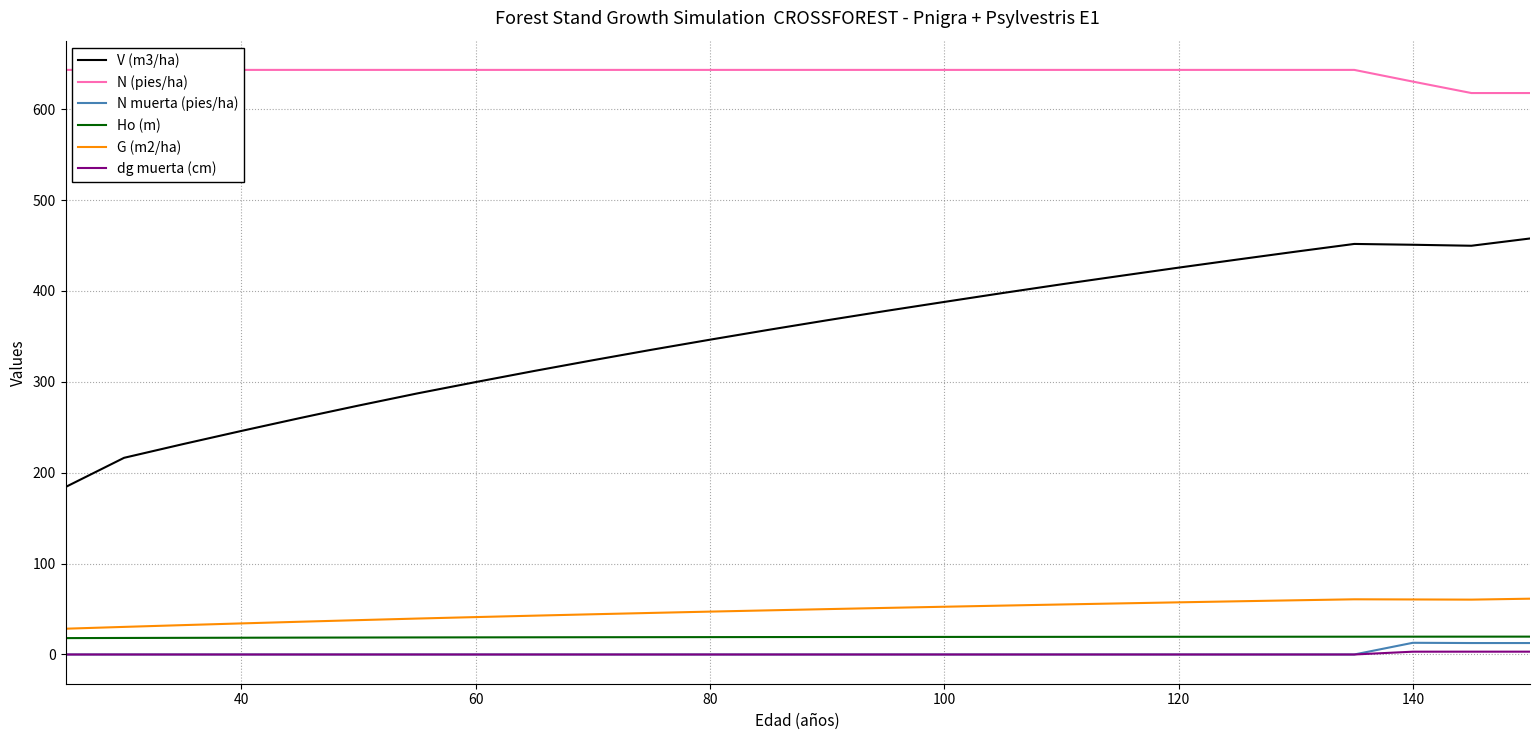

What is the difference between the maximum and minimum values in the Ho (m) series?

1.6